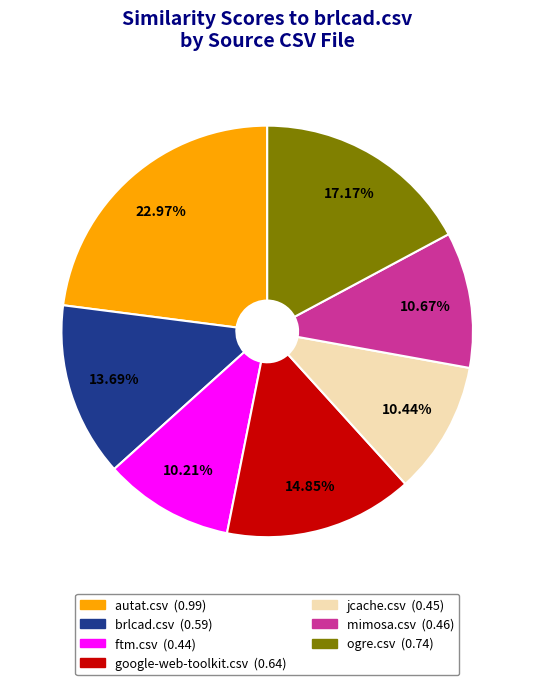

Which category has the biggest portion of the pie?

autat.csv